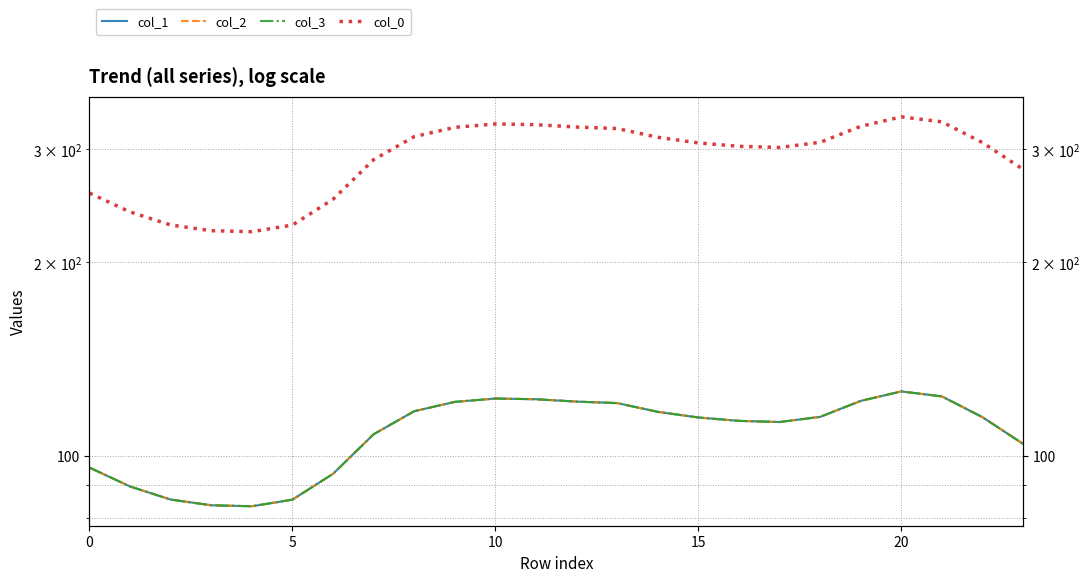

At which category does col_1 reach its first local peak?

10